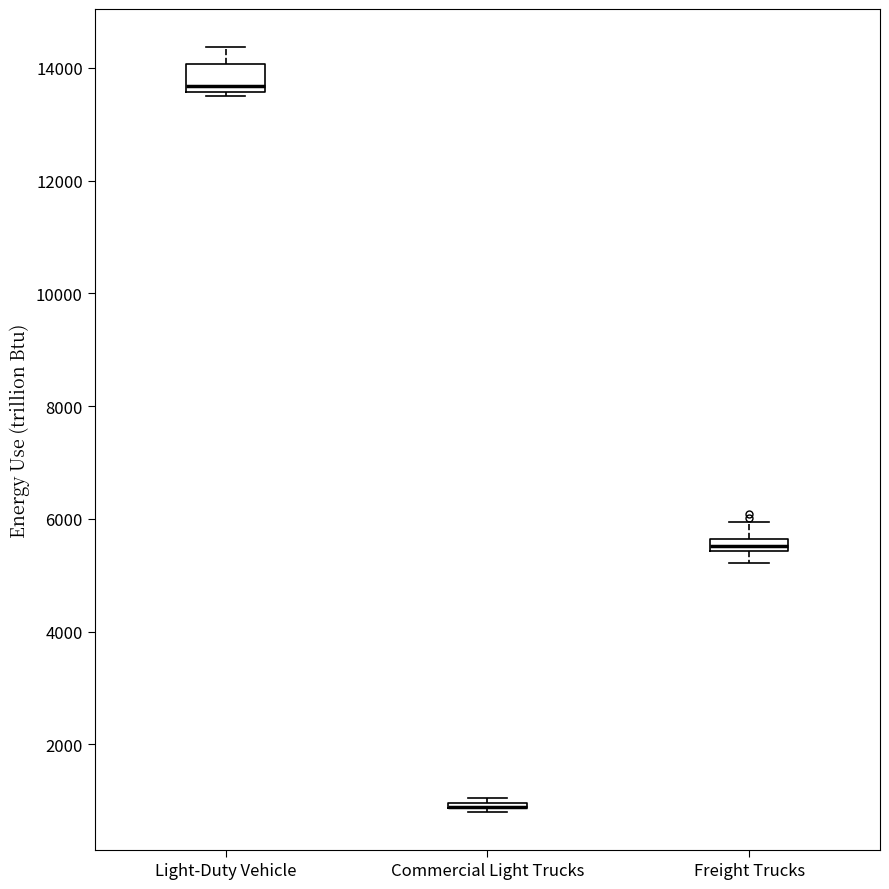

Which box is the tallest, from its lower edge to its upper edge?

Light-Duty Vehicle